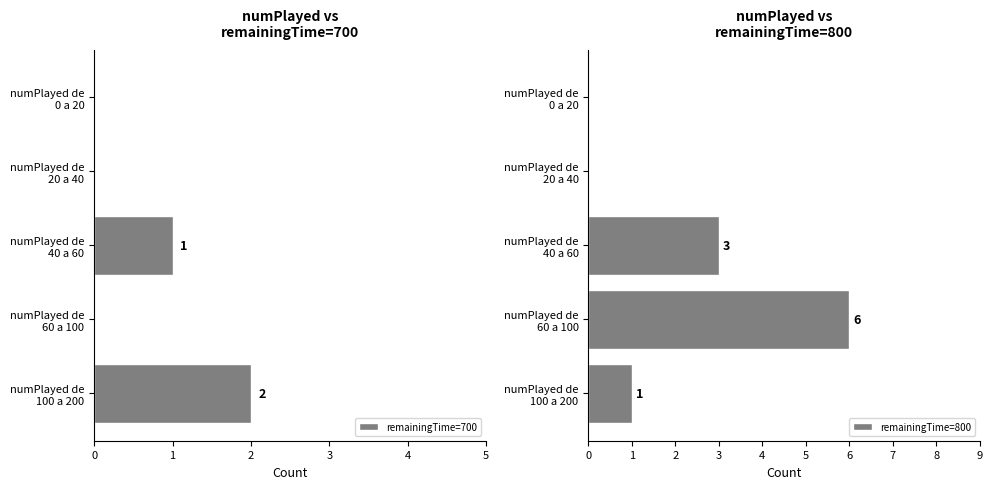

List the series in order of their peak value, lowest first.

remainingTime=700, remainingTime=800